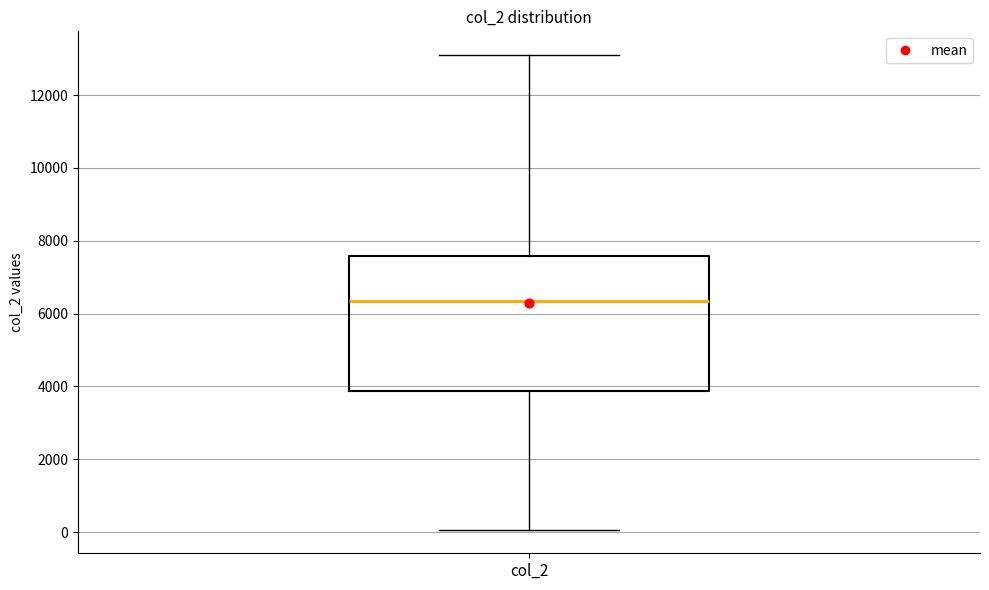

Where does the upper whisker of the box for col_2 end on the y-axis? The values are not printed on the chart, so give them approximately, as read against the axis.

13000